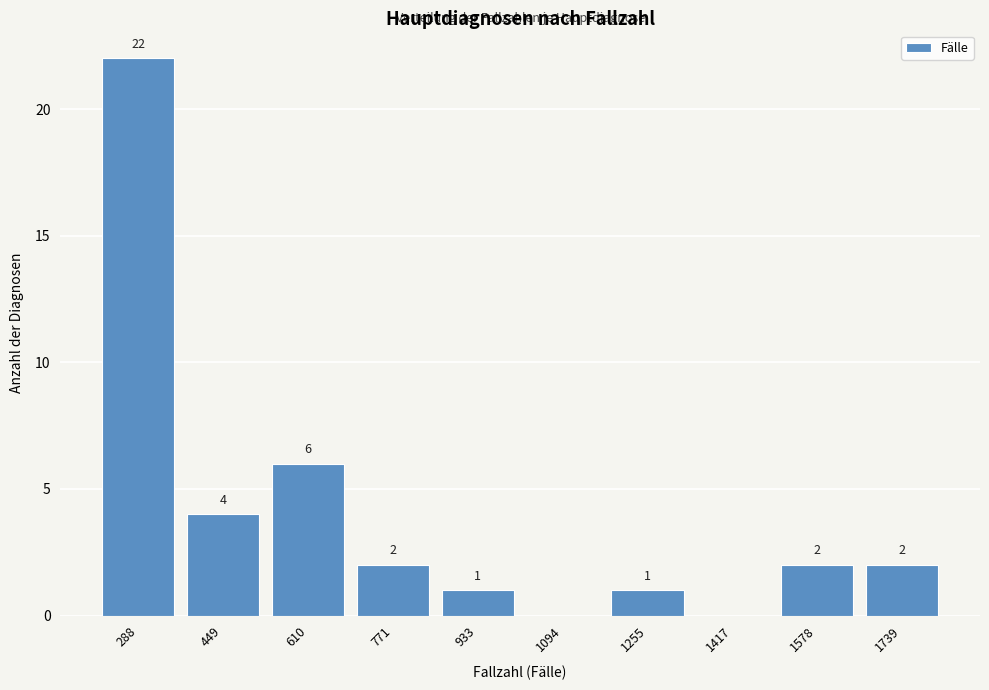

Reading left to right, list all the values displayed in this chart.

288=22	449=4	610=6	771=2	933=1	1094=0	1255=1	1417=0	1578=2	1739=2